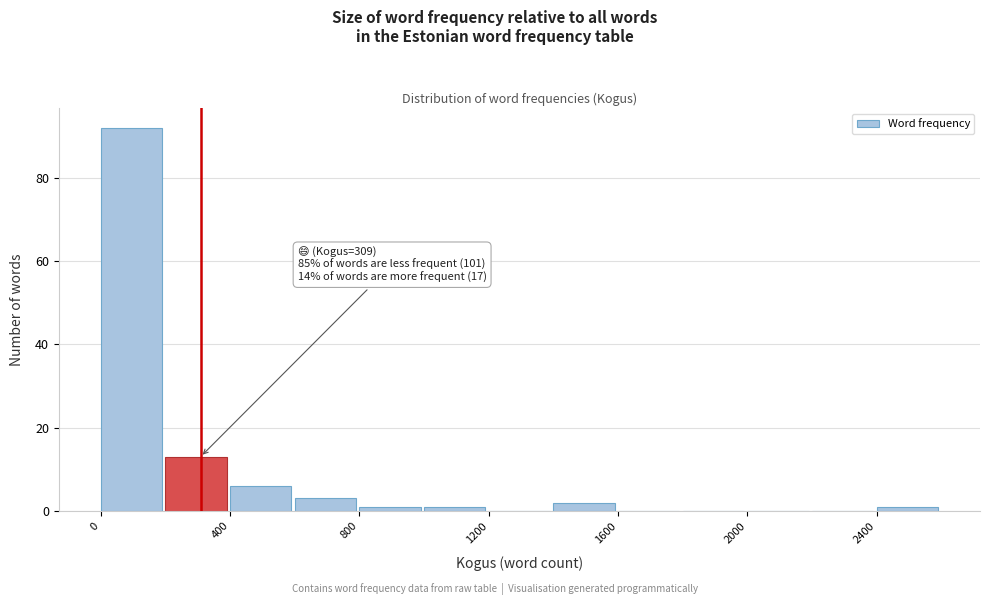

Which range on the x-axis has the tallest bar?

0 to 200